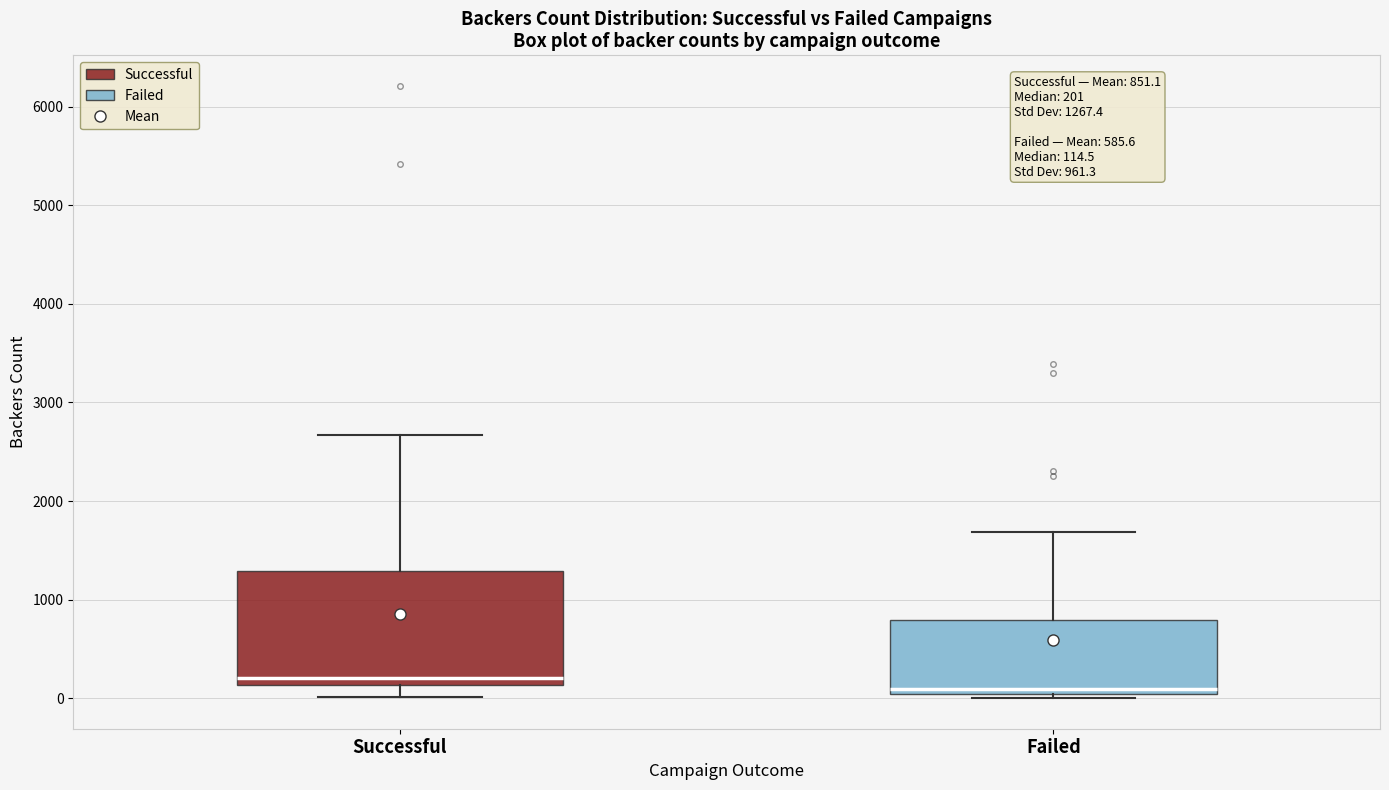

Which box is the tallest, from its lower edge to its upper edge?

Successful